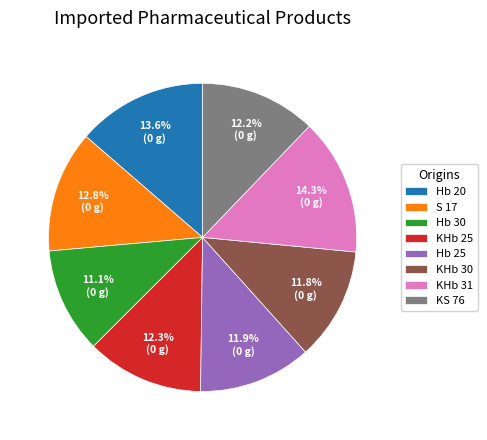

Count the number of slices in the pie.

8